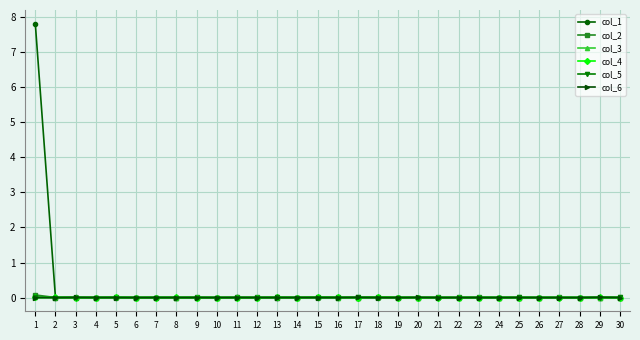

Is it true that col_6 equals 0.0 at 28?

True